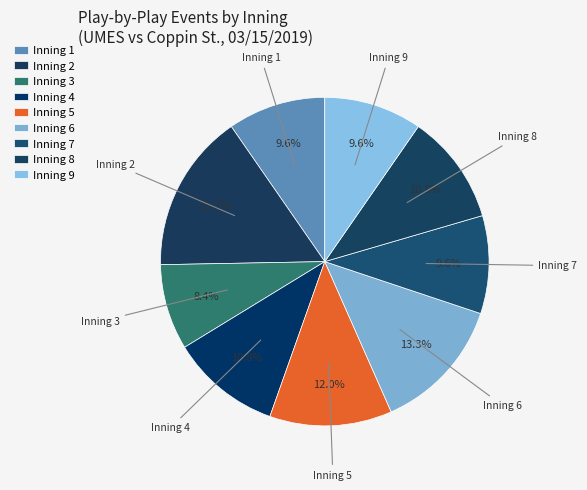

How many slices are in this pie chart?

9